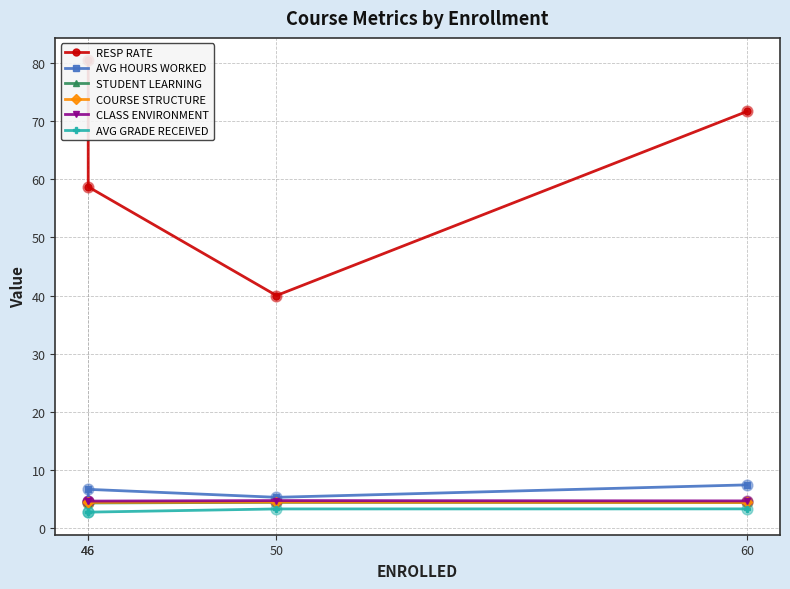

Is the value of RESP RATE at 50 greater than the value of AVG GRADE RECEIVED at 46?

Yes